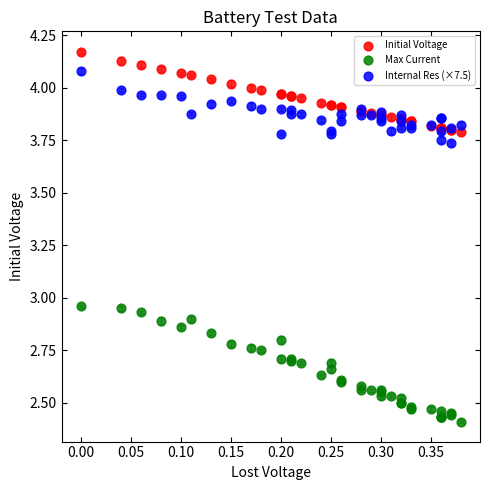

What are all the series names shown in the legend?

Initial Voltage, Max Current, Internal Res (×7.5)